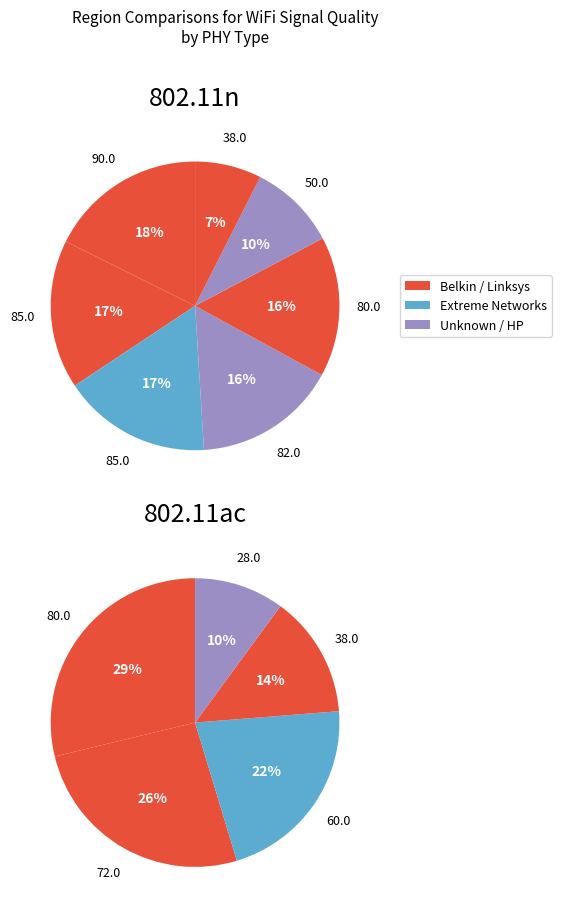

Is it true that WLANMTSU (D8-84-66-13-10-00) is 10% of the pie?

True